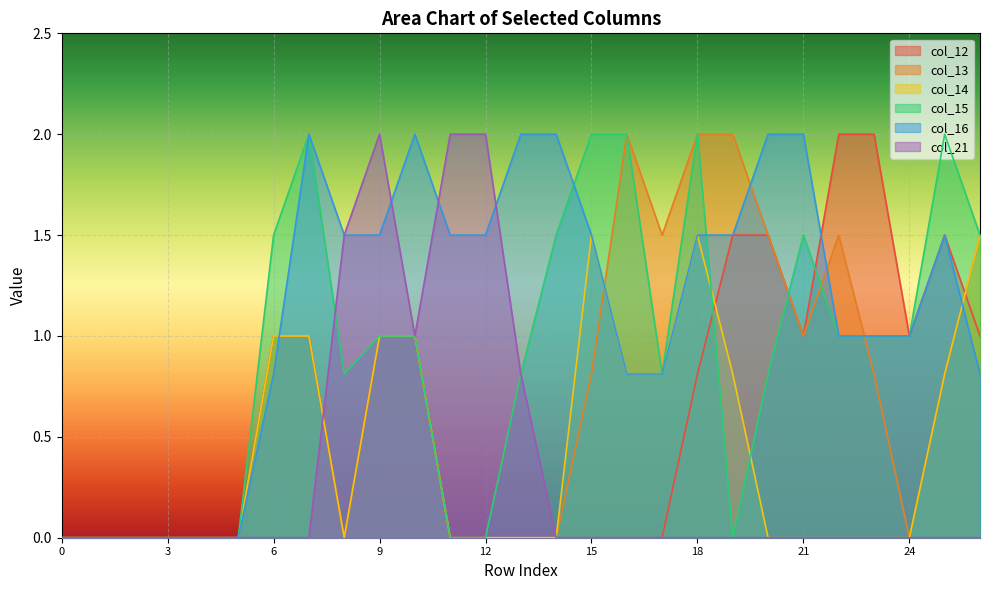

At which category is the sum across all series the highest?

18